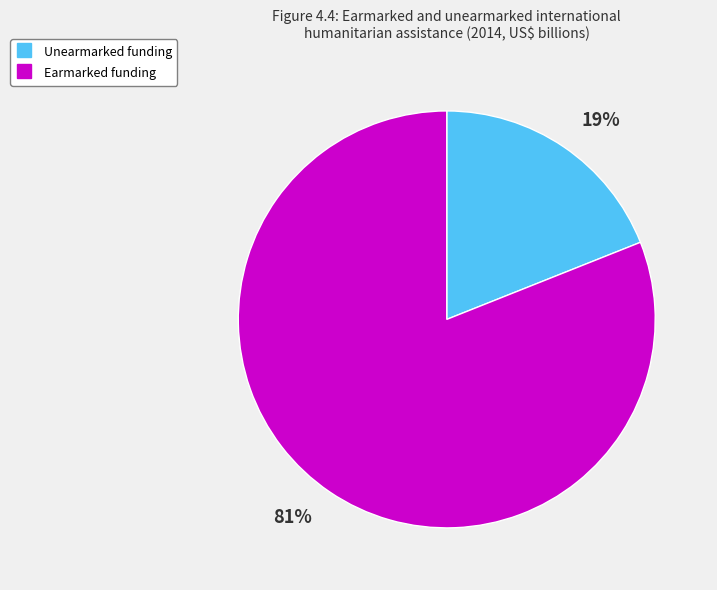

Is it true that Earmarked funding is 87% of the pie?

False